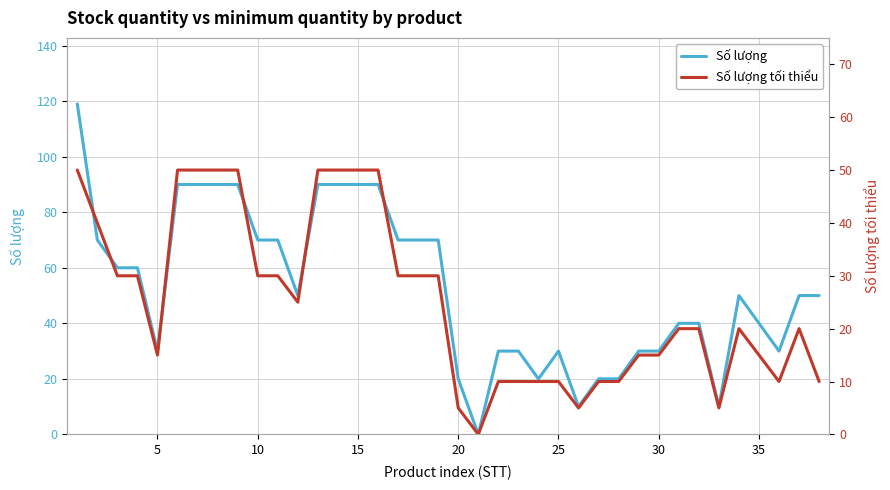

Is this an area chart (filled region under the line)?

No